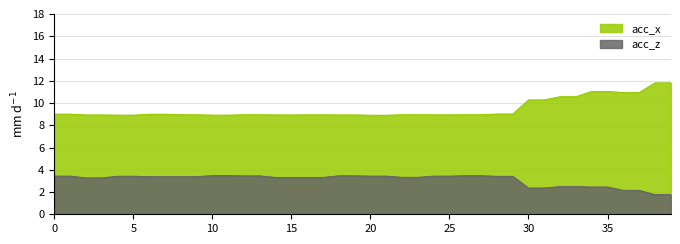

What value does the acc_z series have at 22?

3.3